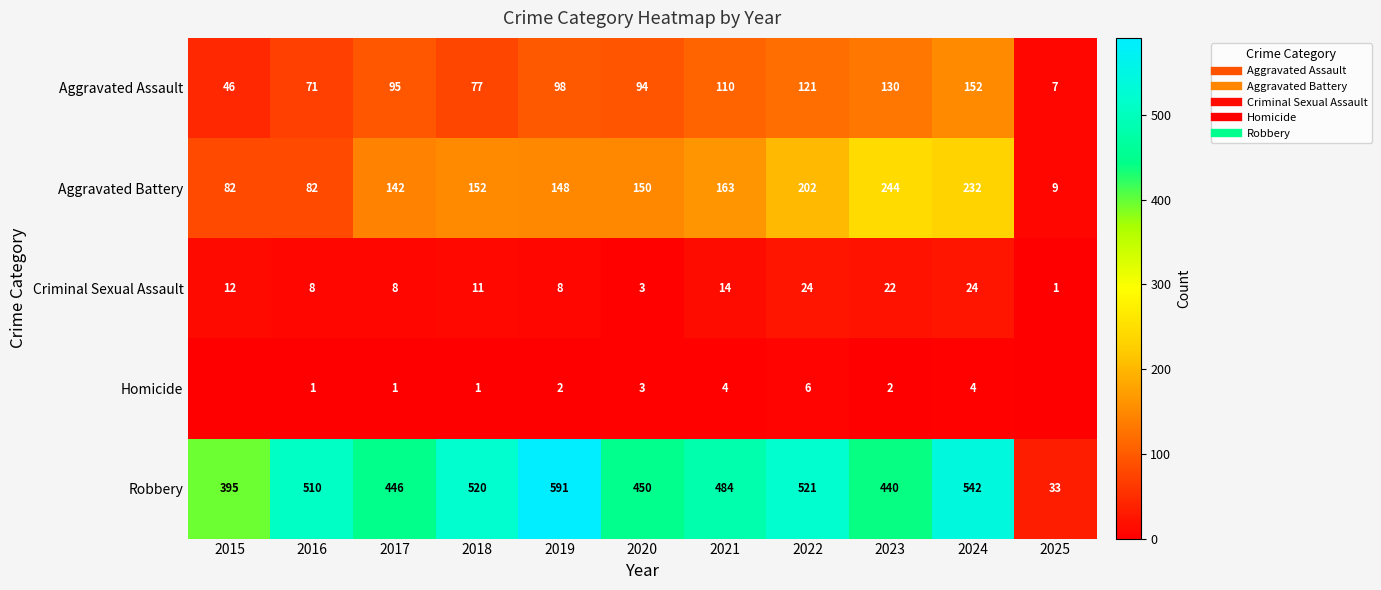

Which series has the largest total across all categories?

Robbery